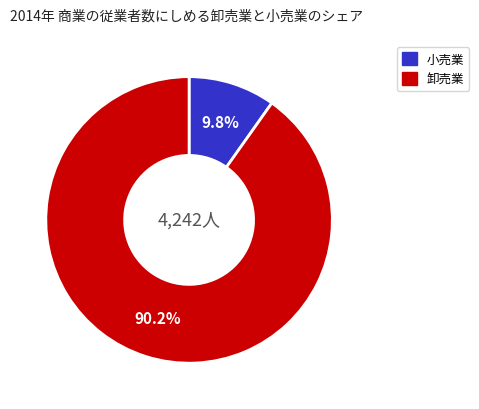

Does any single category account for the majority?

Yes